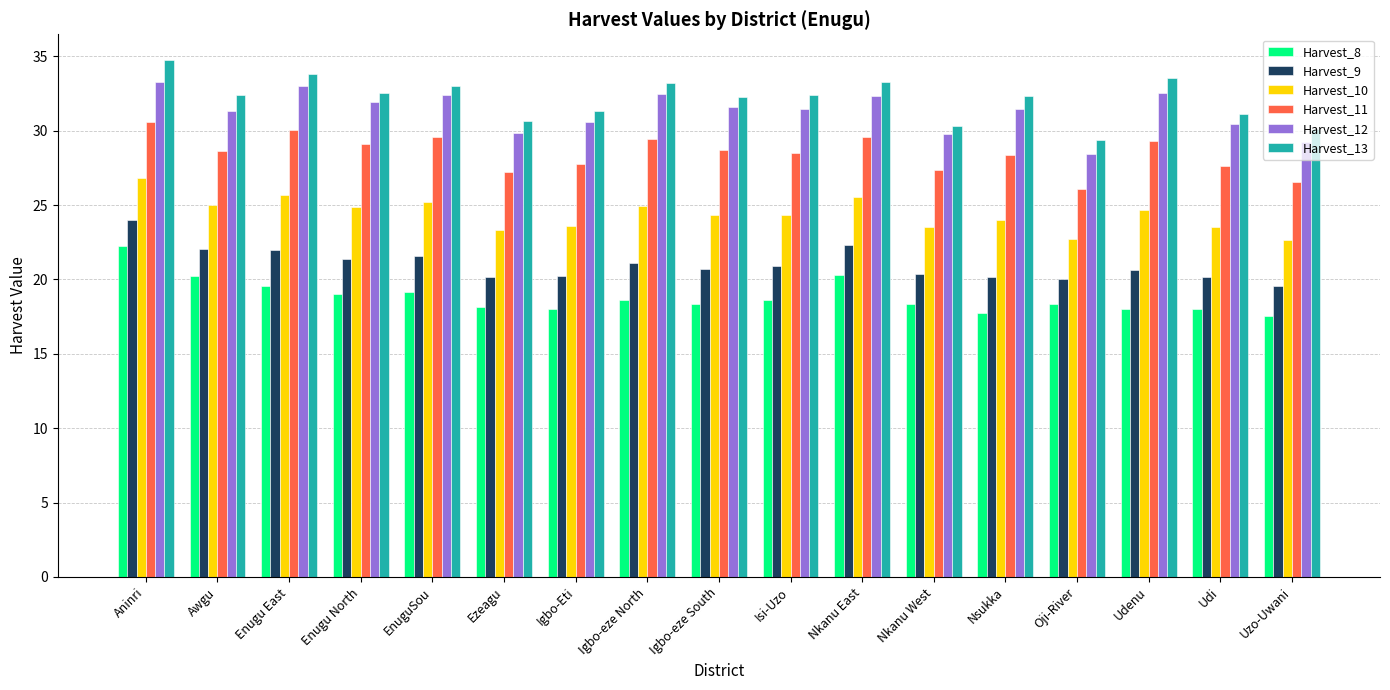

What is the label of the 7th bar from the left?

Igbo-Eti